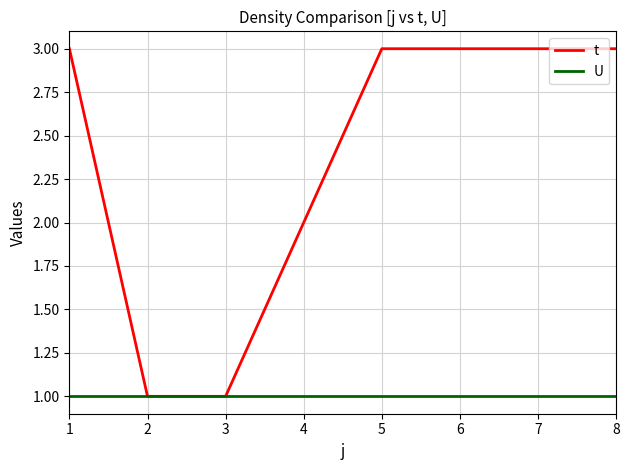

What is the total value across all series at 6?

4